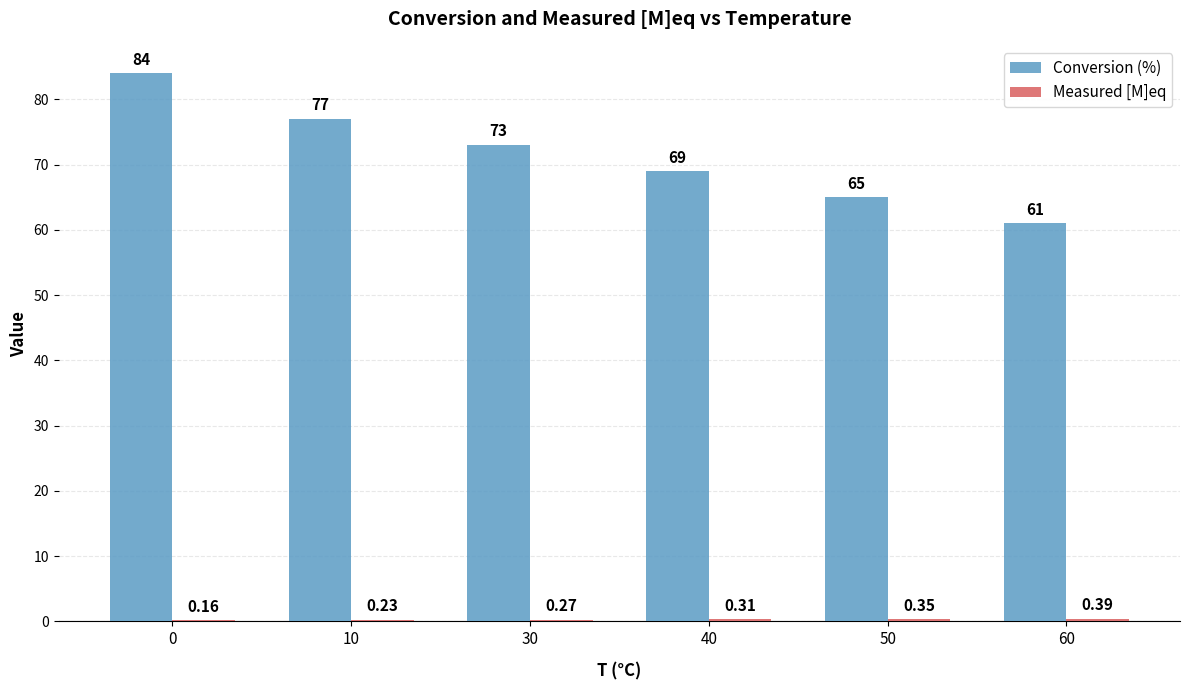

What is the sum of all Conversion (%) values?

429.0